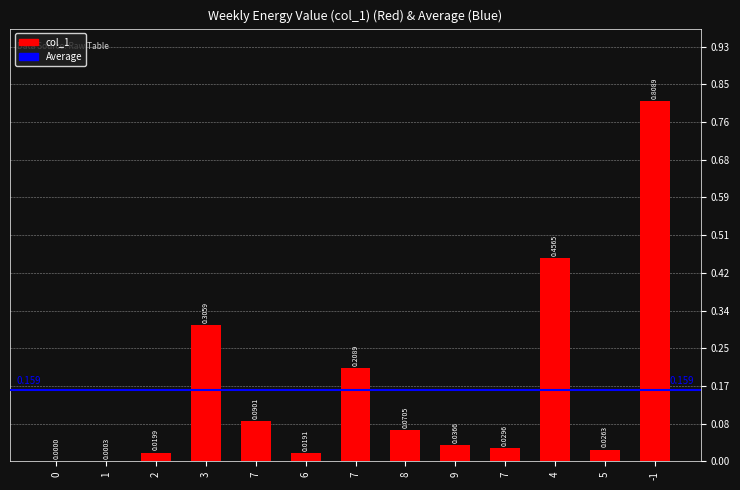

How many values are above zero?

12